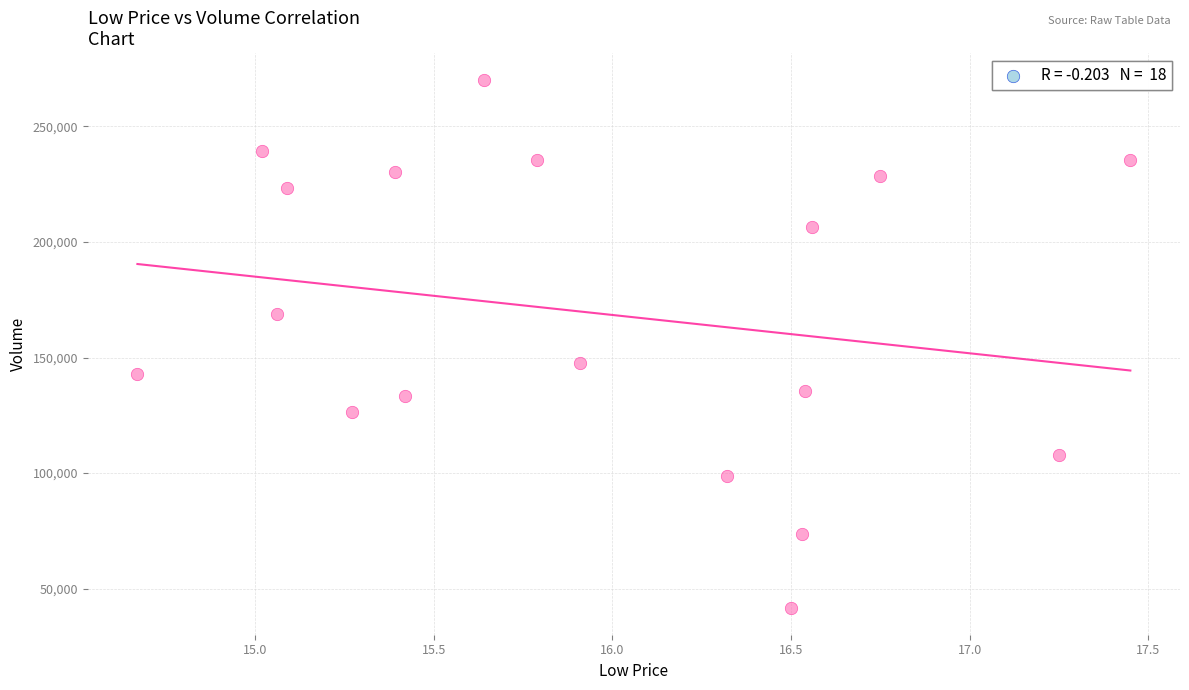

What is the range of Y values (max minus min)?

228800